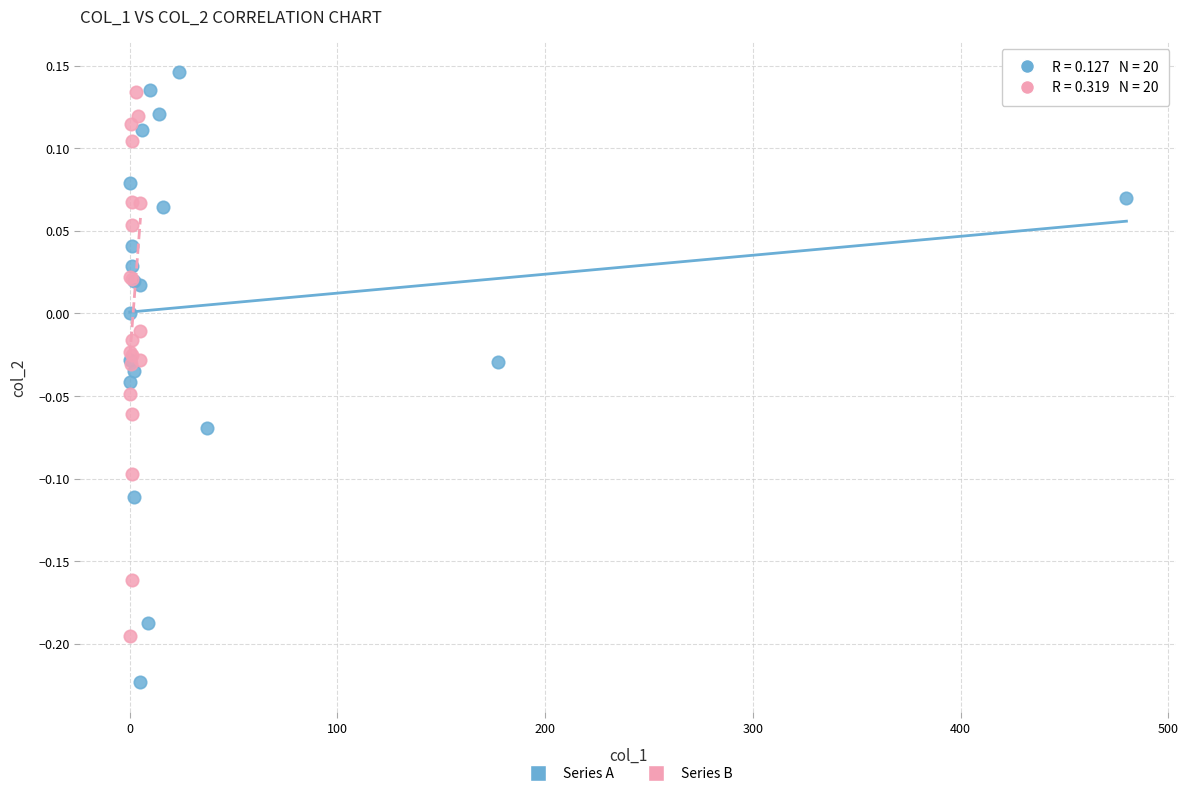

Which series has the largest Y range (max minus min)?

Series A